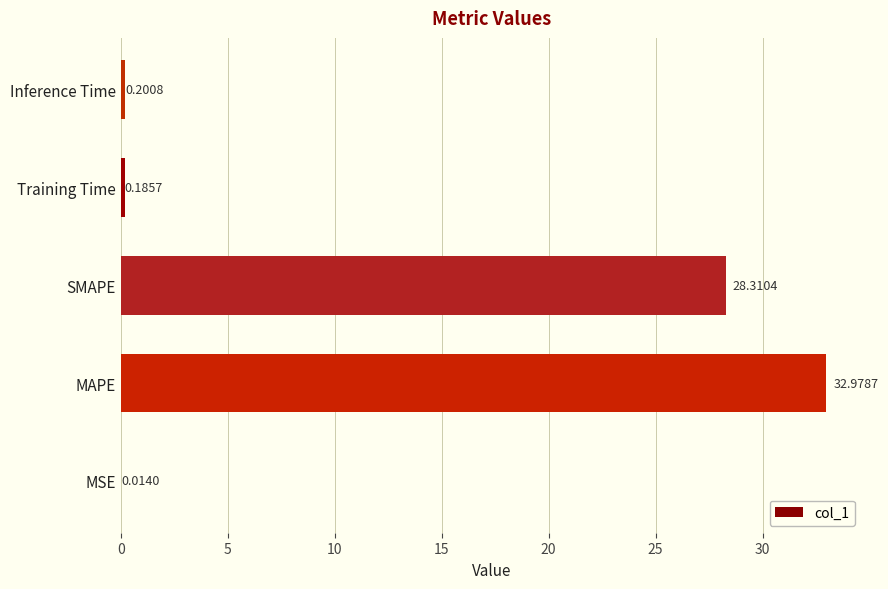

What is the sum of all values?

61.7